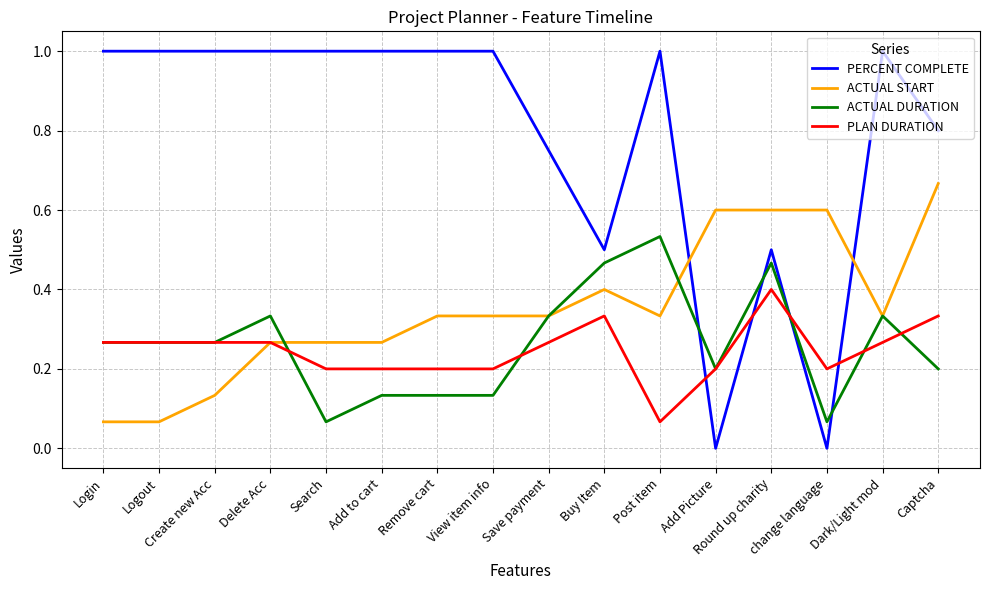

What is the maximum value for PERCENT COMPLETE?

1.0